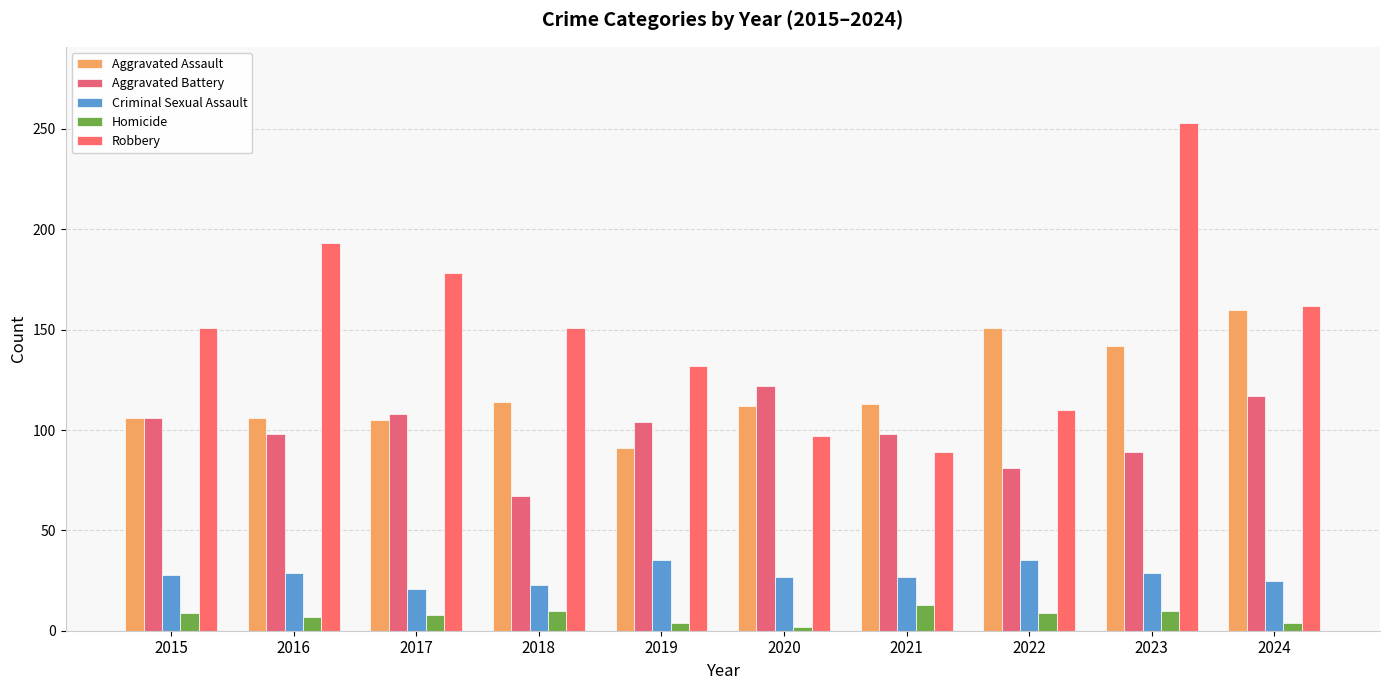

How many bars are there in total?

50